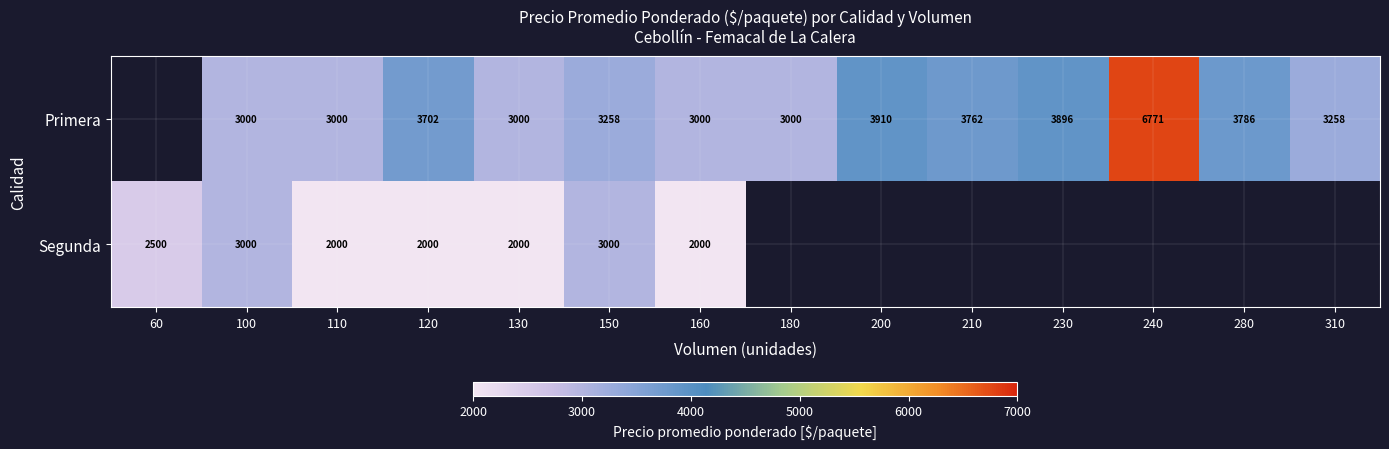

What is the total value across all series at 110?

5000